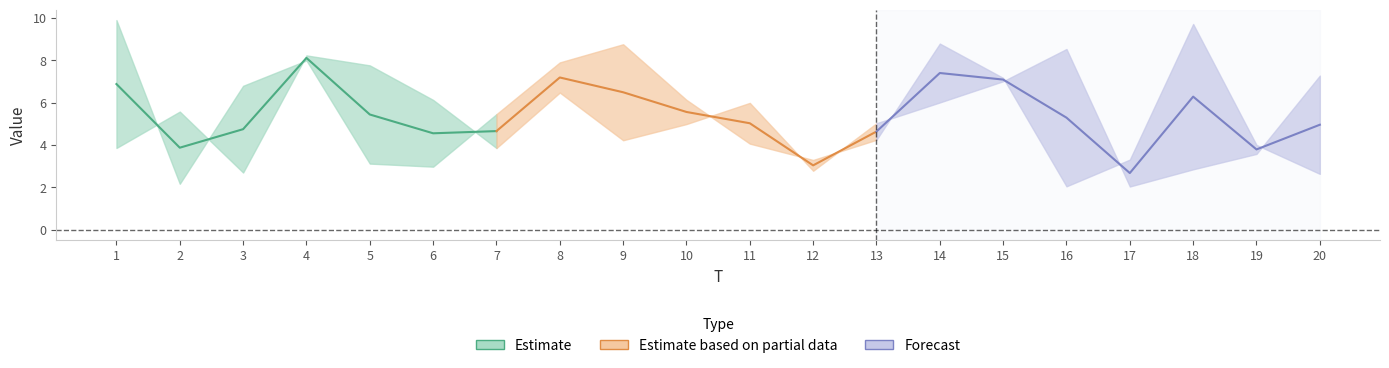

What is the maximum value shown in the chart?

8.1